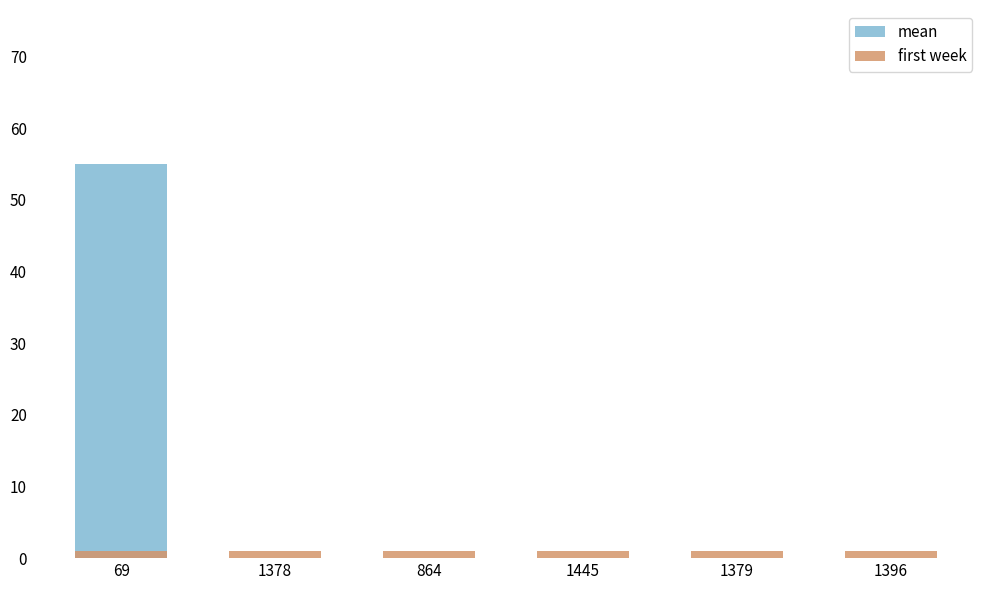

What position from the left is 1445?

4